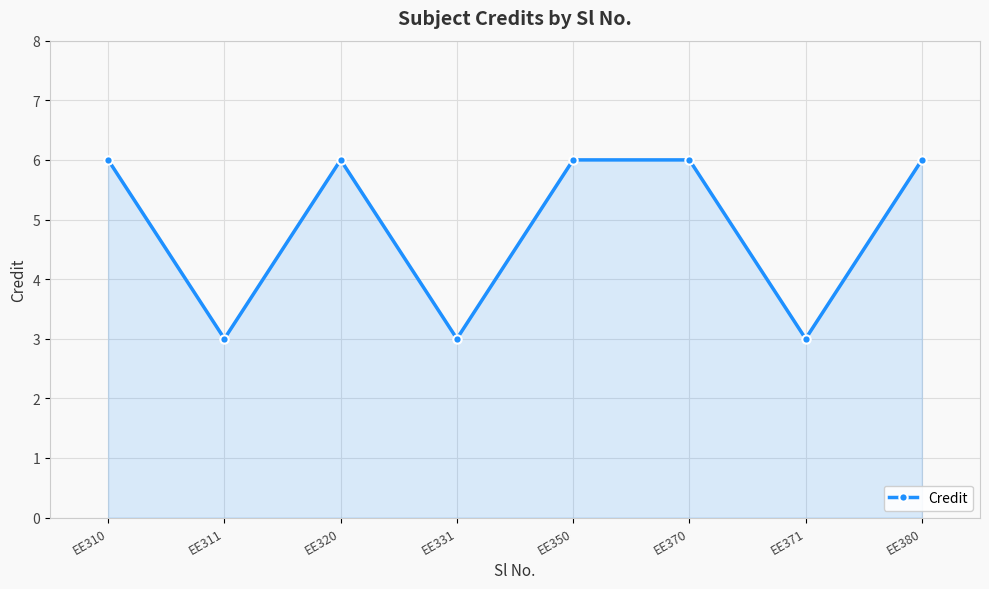

True or false: the data has more than 0 interior local peaks.

True